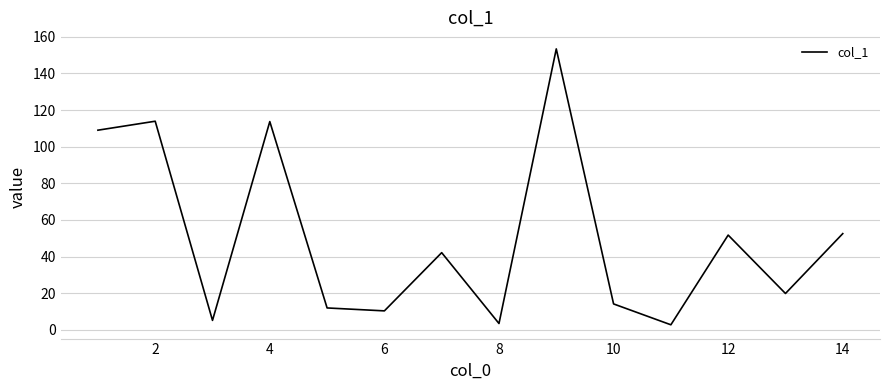

What is the difference between the maximum and minimum values?

150.7